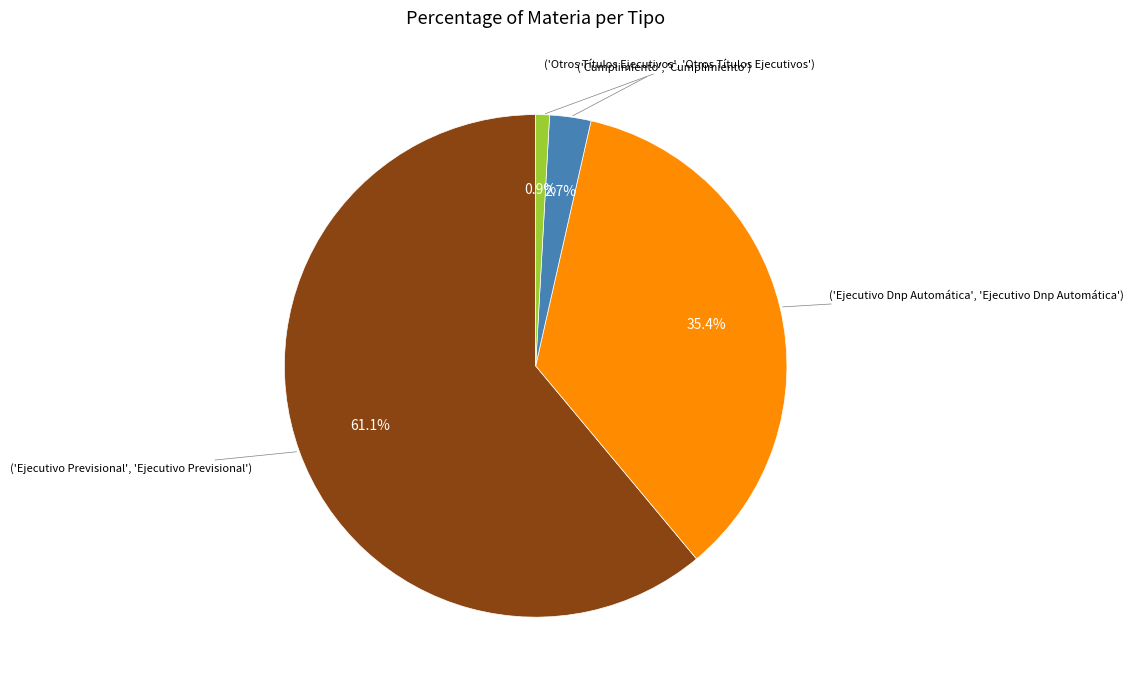

Is there a majority slice in this chart?

Yes